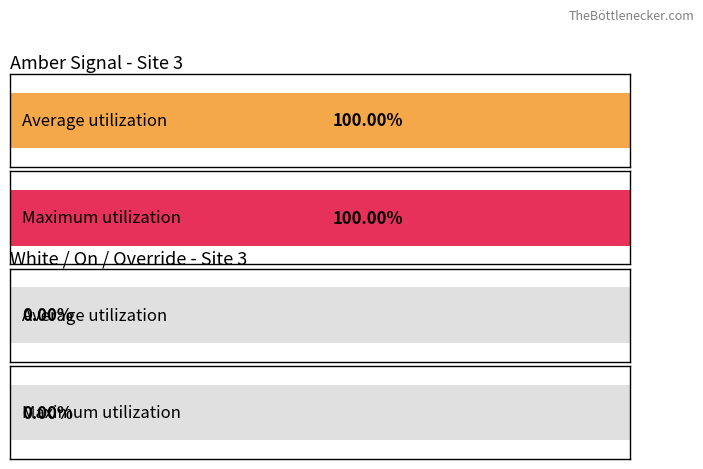

Rank the series at 946737980 from lowest to highest value.

White, On, Override, Amber